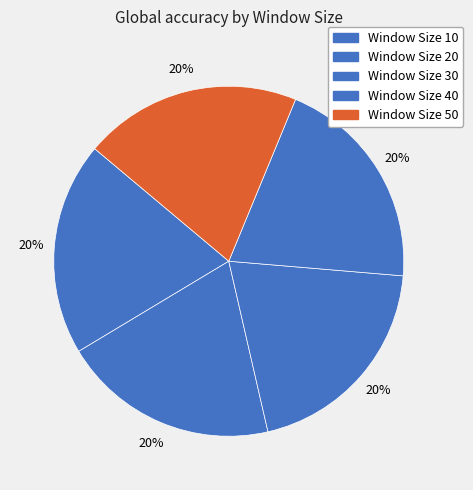

Count the number of slices in the pie.

5